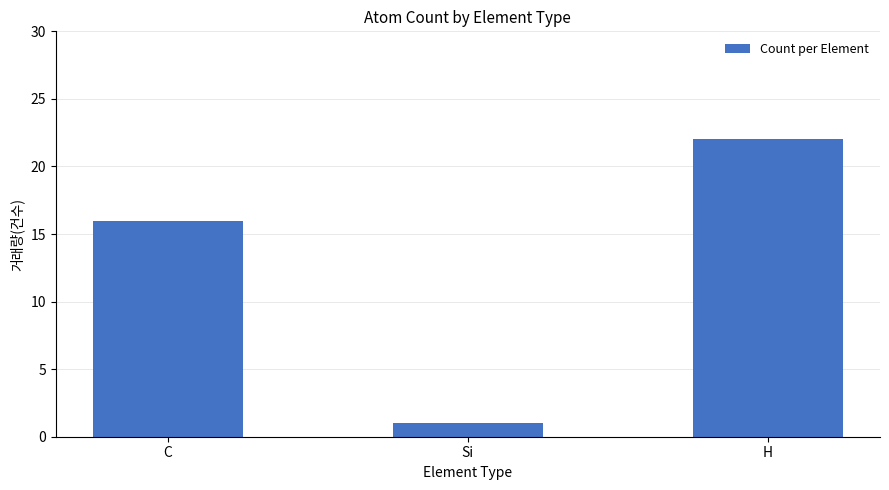

True or false: the data shows 2 at Si.

False